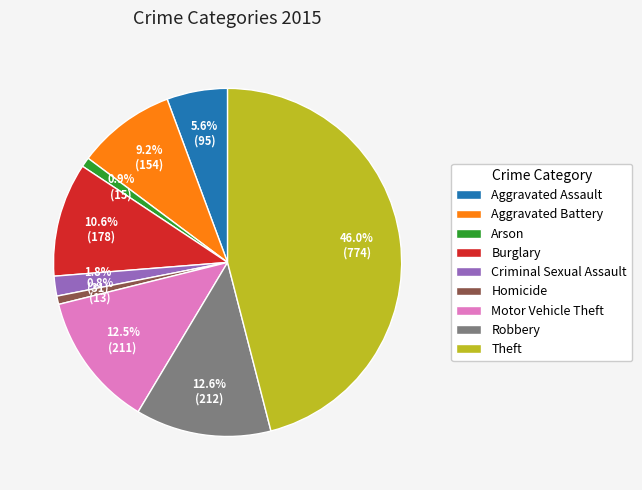

Approximately how many times larger is the value at Homicide compared to Motor Vehicle Theft?

0.1